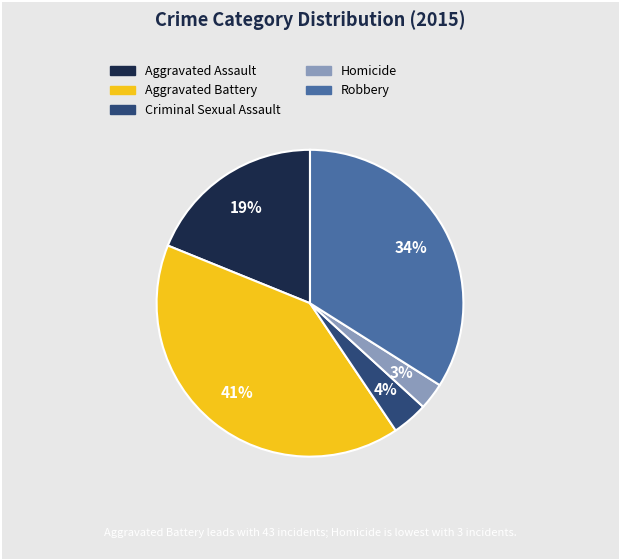

Does any single category account for the majority?

No